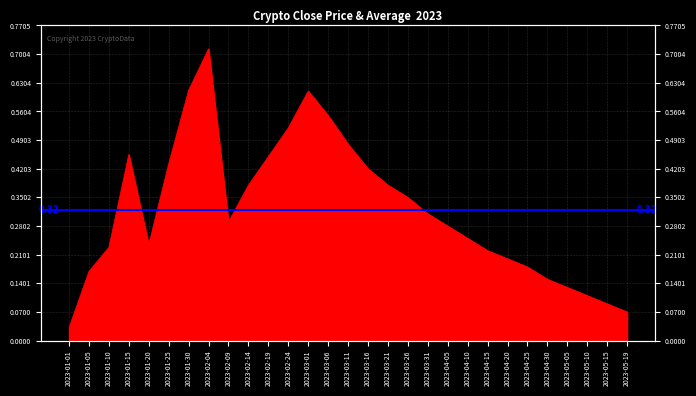

List the labels in order of value, smallest first.

2023-01-01, 2023-05-19, 2023-05-15, 2023-05-10, 2023-05-05, 2023-04-30, 2023-01-05, 2023-04-25, 2023-04-20, 2023-04-15, 2023-01-10, 2023-01-20, 2023-04-10, 2023-04-05, 2023-02-09, 2023-03-31, 2023-03-26, 2023-02-14, 2023-03-21, 2023-03-16, 2023-01-25, 2023-02-19, 2023-01-15, 2023-03-11, 2023-02-24, 2023-03-06, 2023-03-01, 2023-01-30, 2023-02-04